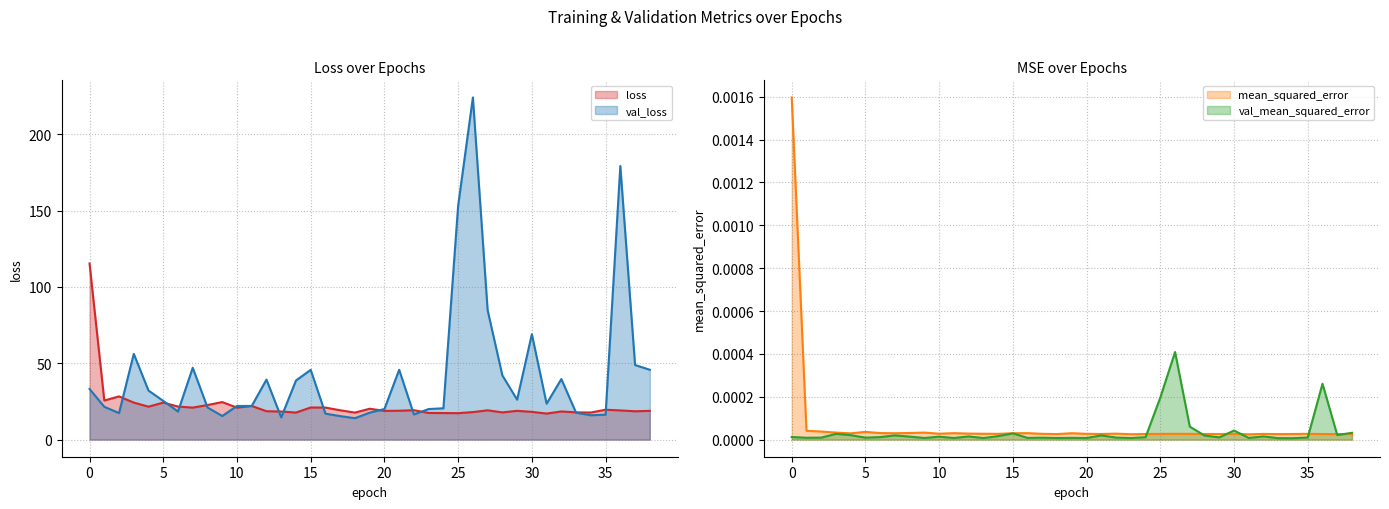

In val_mean_squared_error, how many points are lower than both neighbors (excluding endpoints)?

13